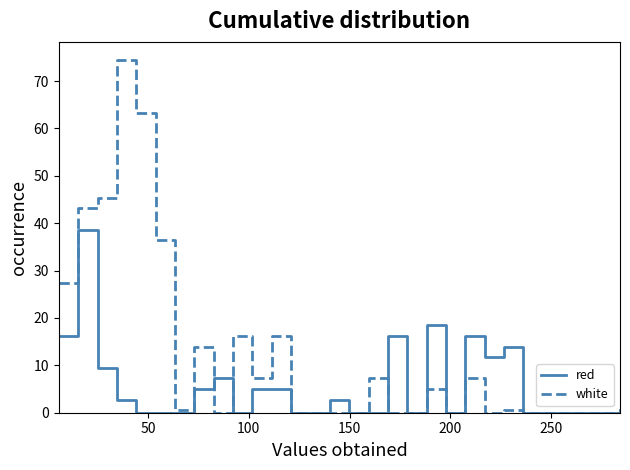

List the series in order of their peak value, highest first.

white, red